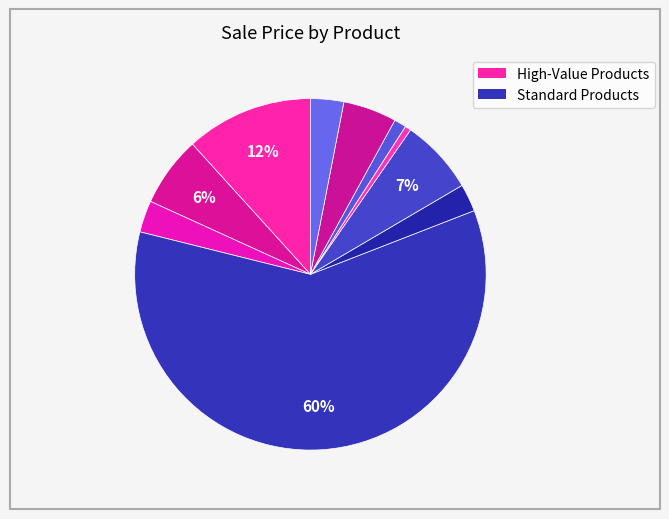

Count the number of slices in the pie.

10